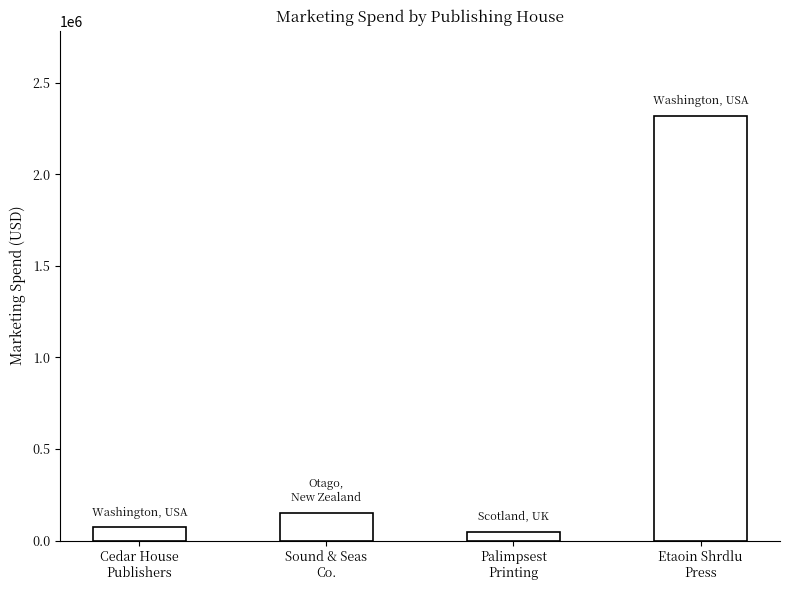

What is the label of the 1st bar from the left?

Cedar House
Publishers